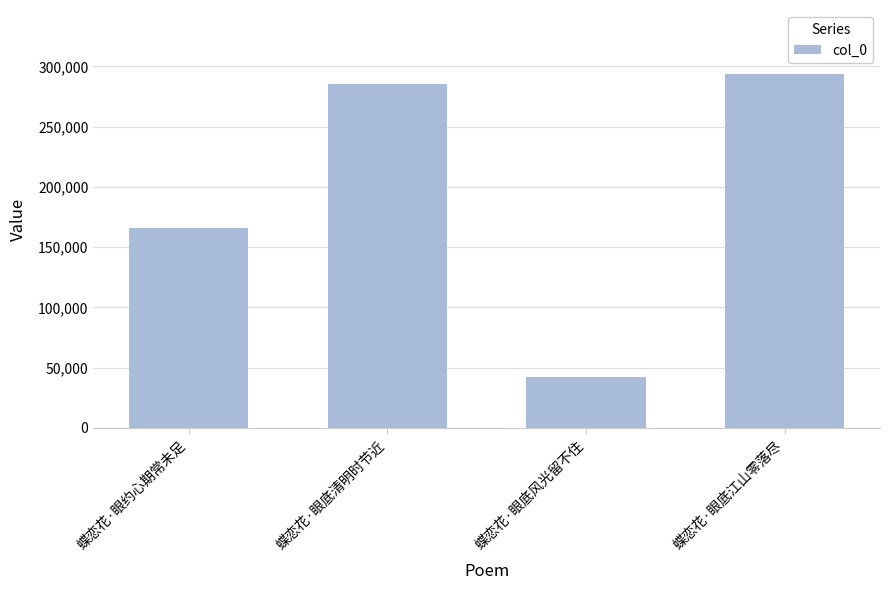

Which category has the lowest value across all series?

蝶恋花·眼底风光留不住